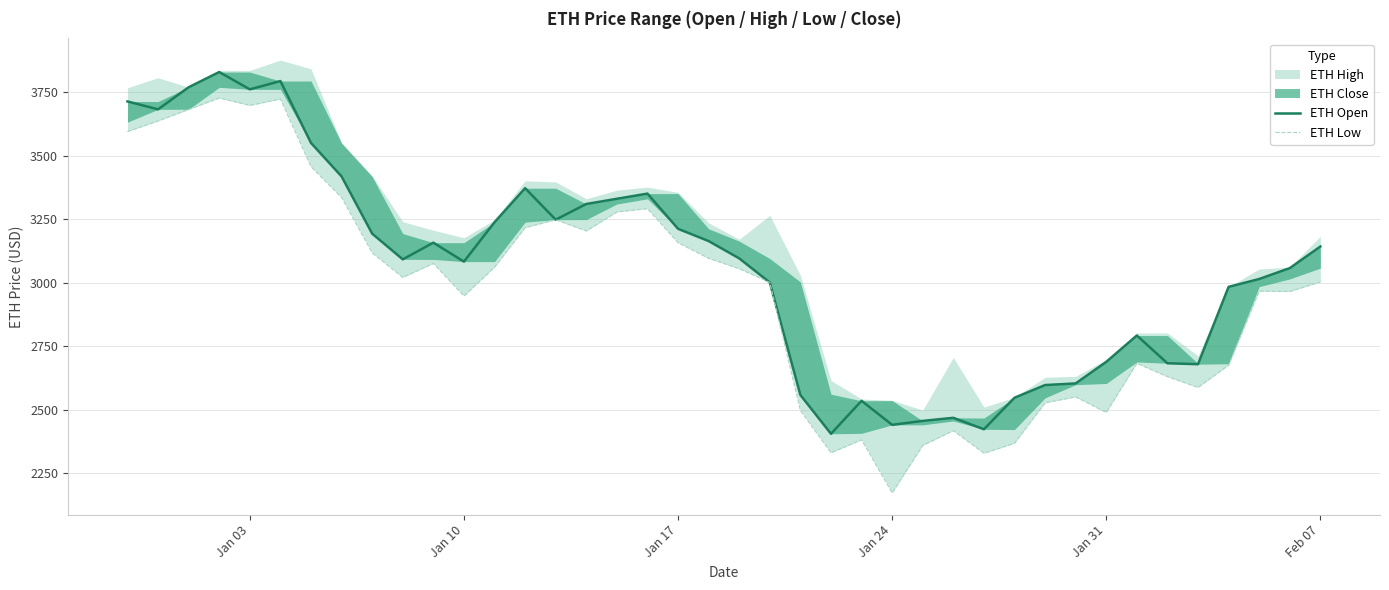

Does the chart display data point markers on the line(s)?

No